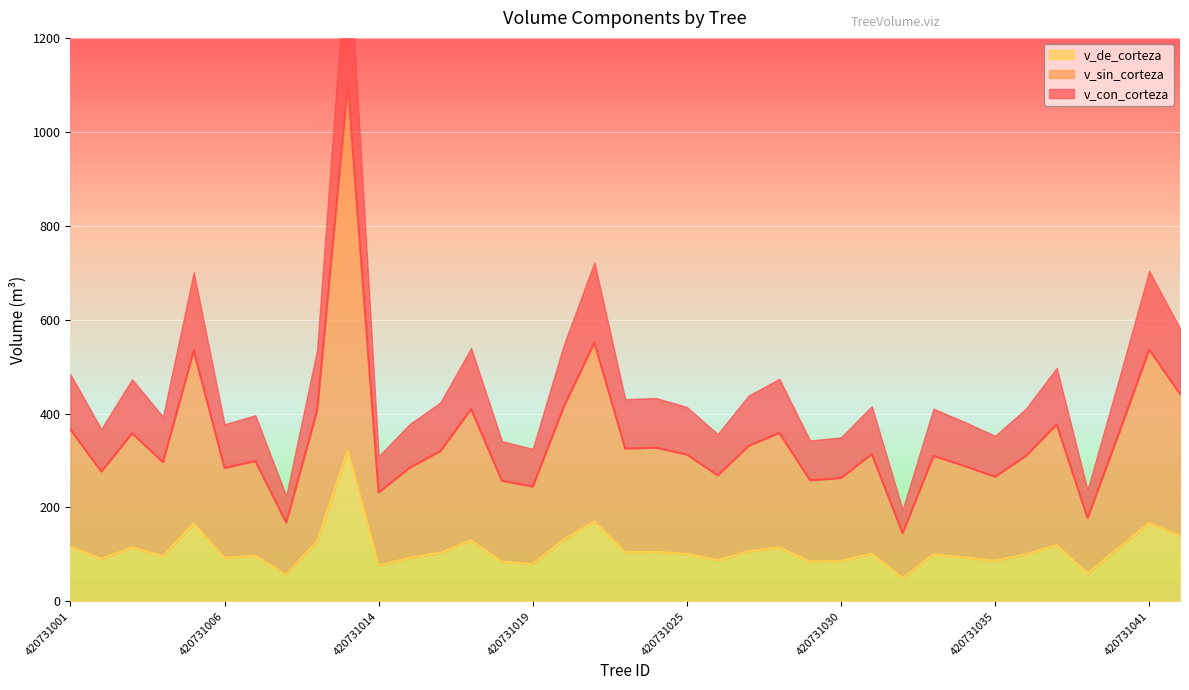

True or false: v_de_corteza and v_con_corteza cross at least once.

False